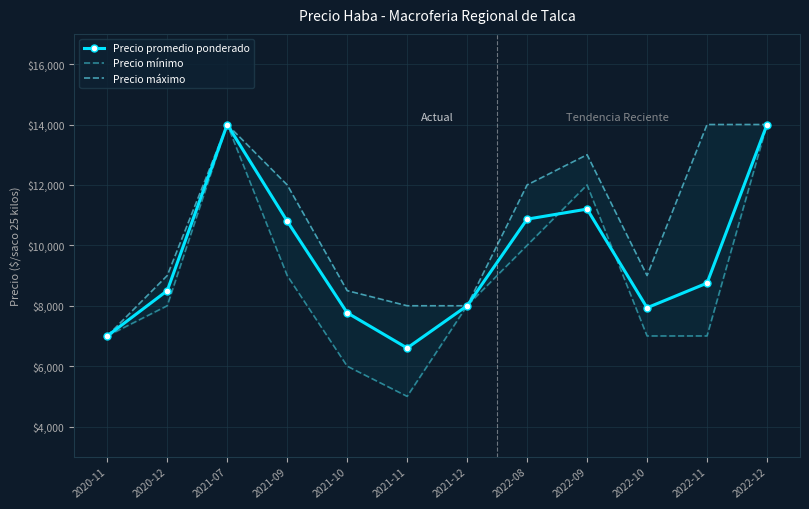

What is the label of the 3rd point from the left?

2021-07